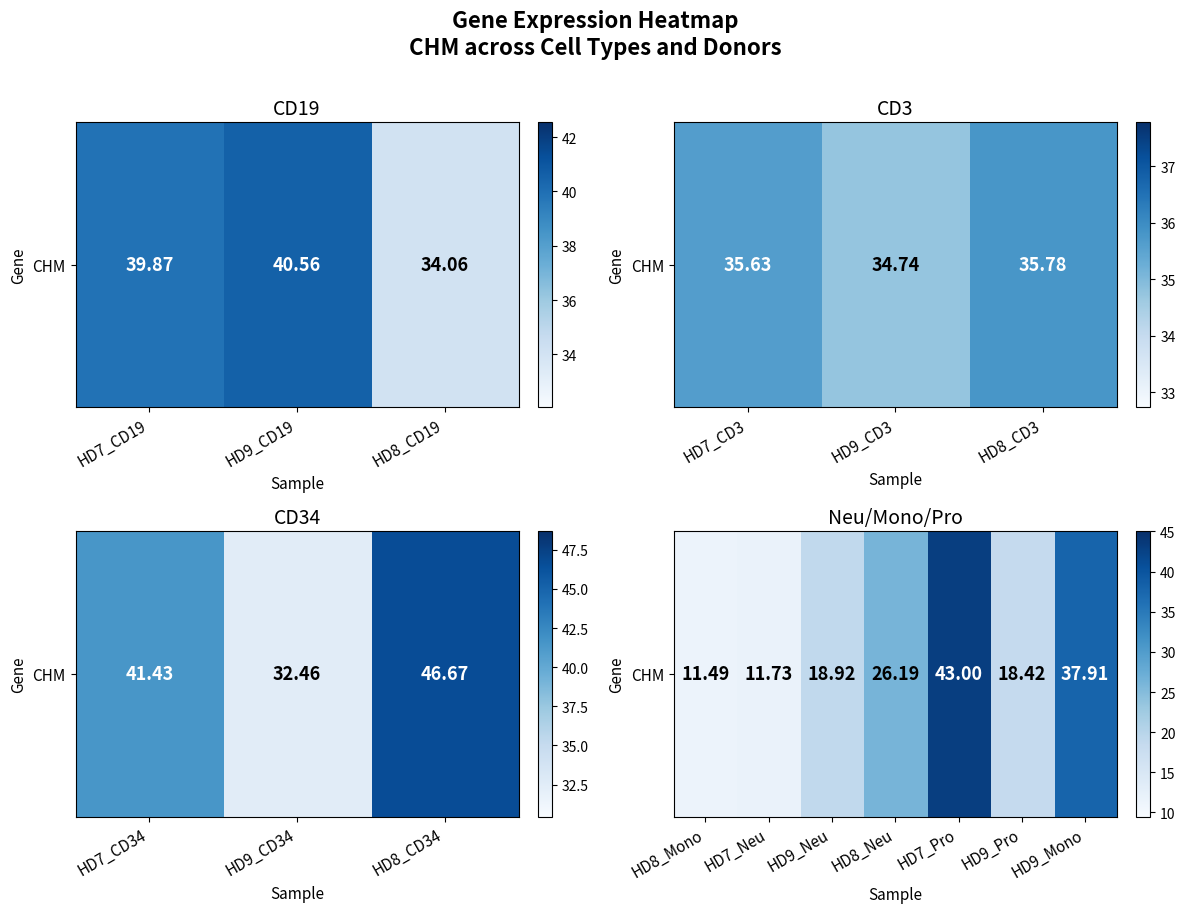

What value does the data have at HD7_Pro?

43.0